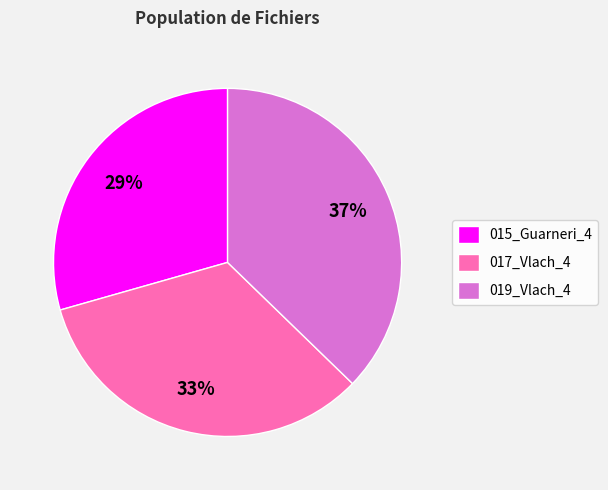

Count the number of slices in the pie.

3